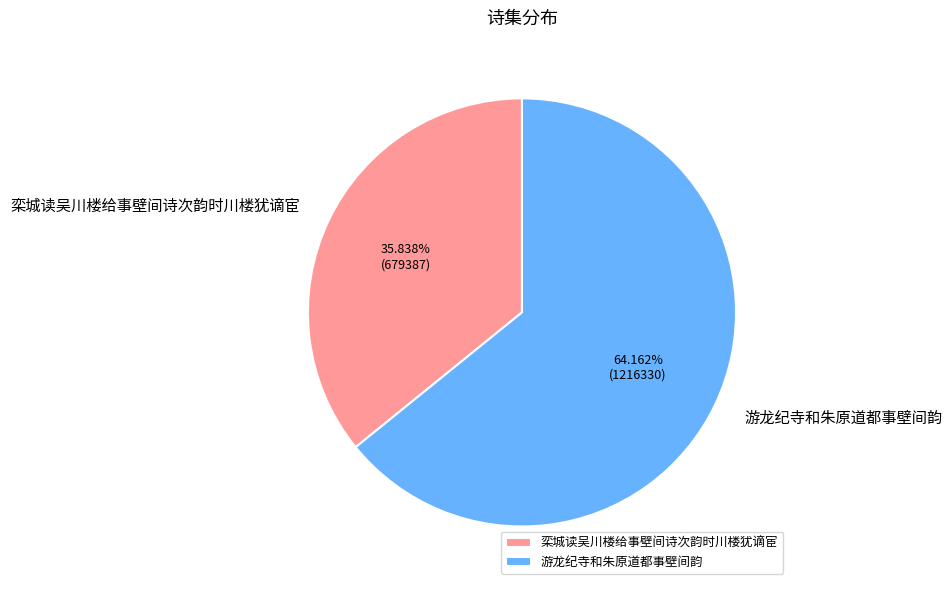

True or false: 游龙纪寺和朱原道都事壁间韵 accounts for 64% of the total.

True